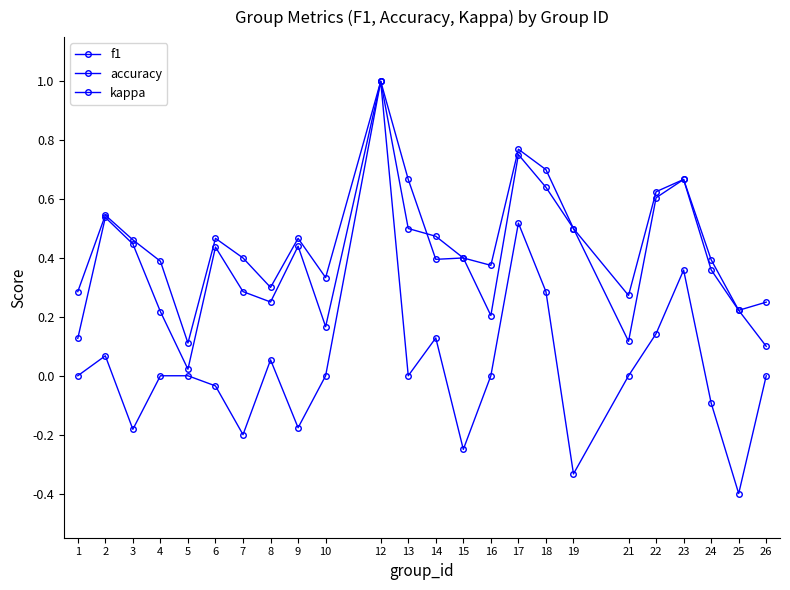

How many lines are shown in the chart?

3